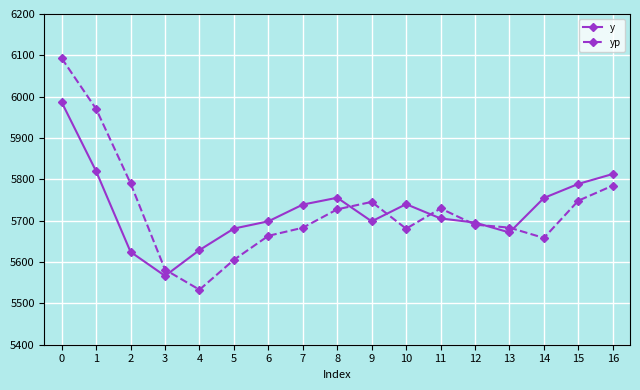

Rank the series by their maximum value, from highest to lowest.

yp, y